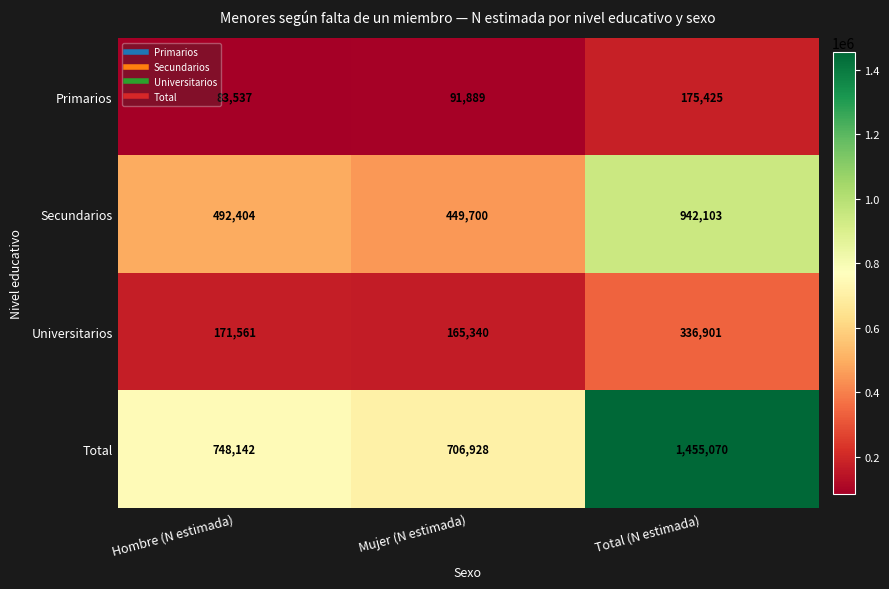

At which category is the sum across all series the highest?

Total (N estimada)